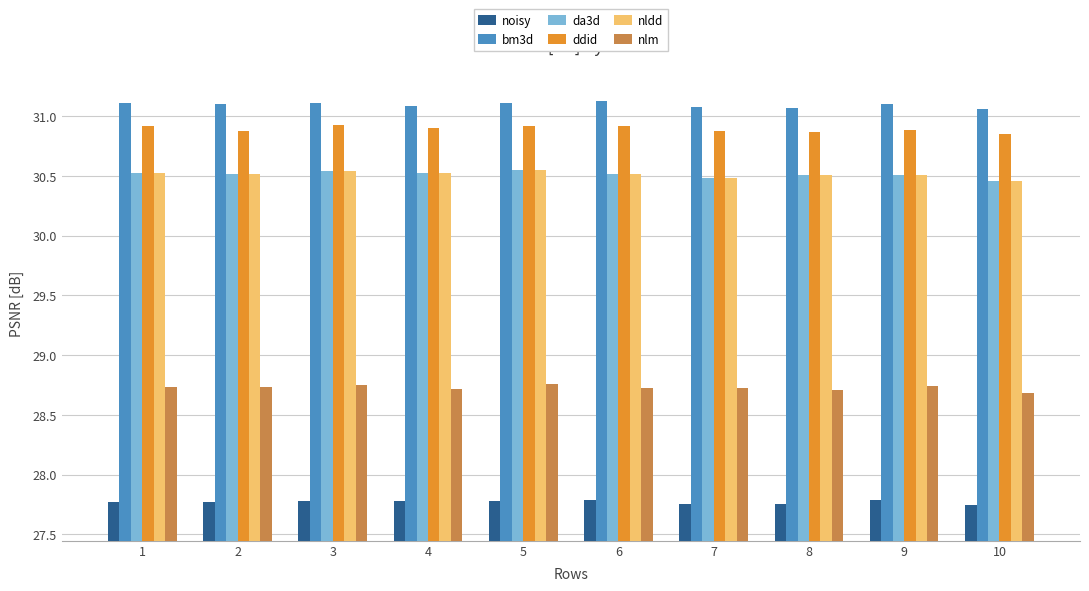

Which series has the largest total across all categories?

bm3d